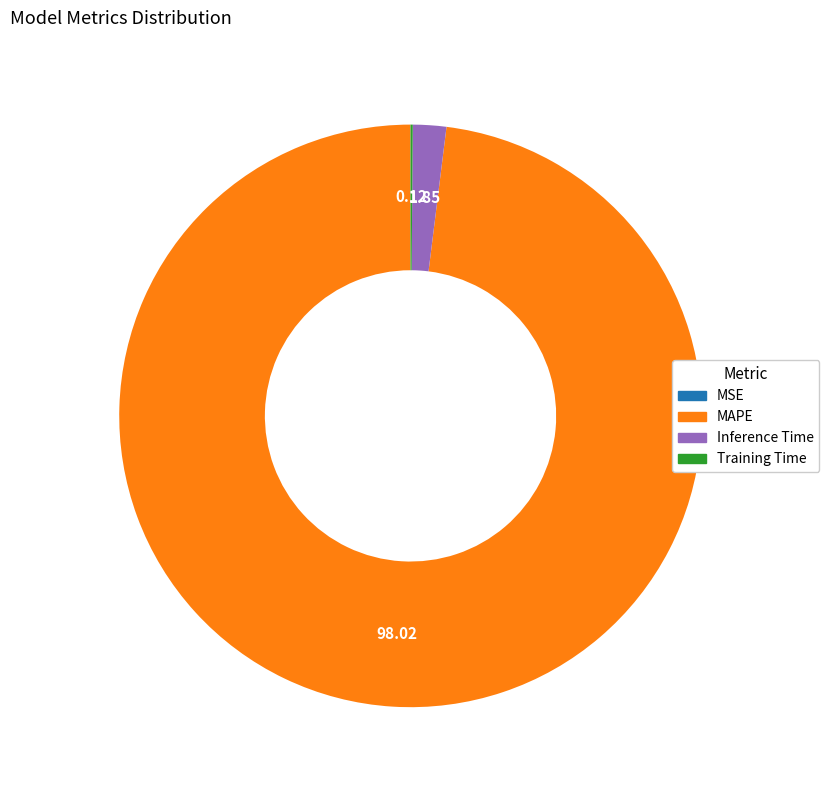

Which category has the biggest portion of the pie?

MAPE